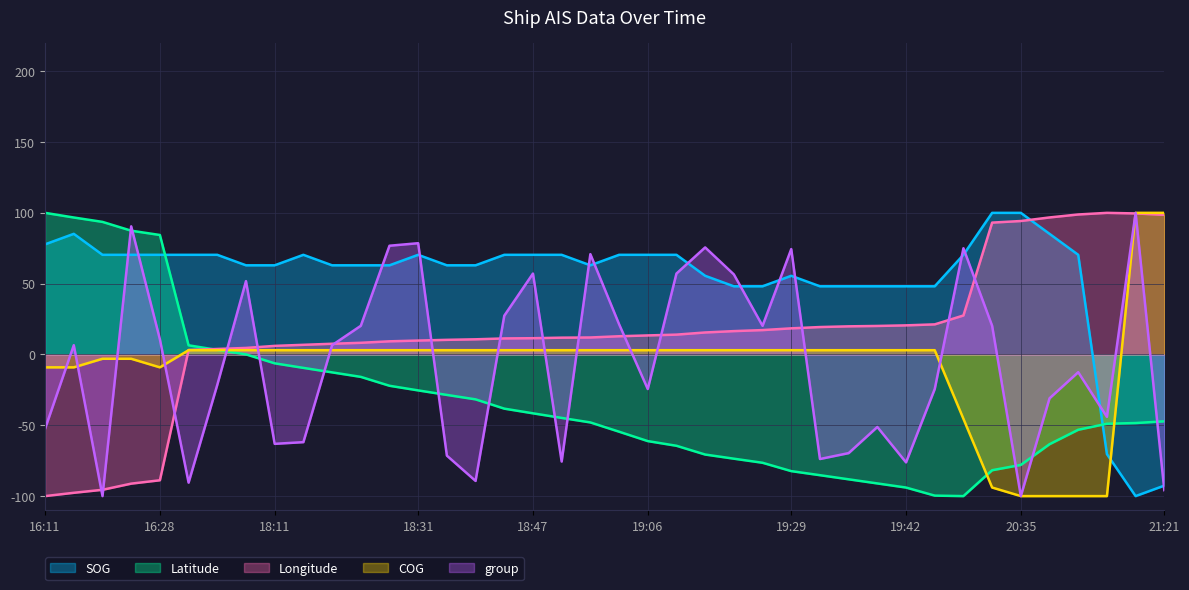

Reading left to right, list all the values displayed in this chart.

SOG: 16:11=77.8	16:14=85.2	16:18=70.4	16:24=70.4	16:28=70.4	17:58=70.4	18:01=70.4	18:05=63.0	18:11=63.0	18:14=70.4	18:18=63.0	18:21=63.0	18:27=63.0	18:31=70.4	18:34=63.0	18:37=63.0	18:44=70.4	18:47=70.4	18:50=70.4	18:53=63.0	19:00=70.4	19:06=70.4	19:10=70.4	19:16=55.6	19:20=48.1	19:23=48.1	19:29=55.6	19:33=48.1	19:36=48.1	19:39=48.1	19:42=48.1	19:49=48.1	19:52=70.4	20:32=100.0	20:35=100.0	20:48=85.2	20:58=70.4	21:05=-70.4	21:11=-100.0	21:21=-92.6
COG: 16:11=-9.1	16:14=-9.1	16:18=-3.0	16:24=-3.0	16:28=-9.1	17:58=3.0	18:01=3.0	18:05=3.0	18:11=3.0	18:14=3.0	18:18=3.0	18:21=3.0	18:27=3.0	18:31=3.0	18:34=3.0	18:37=3.0	18:44=3.0	18:47=3.0	18:50=3.0	18:53=3.0	19:00=3.0	19:06=3.0	19:10=3.0	19:16=3.0	19:20=3.0	19:23=3.0	19:29=3.0	19:33=3.0	19:36=3.0	19:39=3.0	19:42=3.0	19:49=3.0	19:52=-45.5	20:32=-93.9	20:35=-100.0	20:48=-100.0	20:58=-100.0	21:05=-100.0	21:11=100.0	21:21=100.0
Latitude: 16:11=100.0	16:14=96.7	16:18=93.6	16:24=87.4	16:28=84.4	17:58=6.5	18:01=3.2	18:05=0.1	18:11=-6.3	18:14=-9.5	18:18=-12.6	18:21=-15.8	18:27=-22.1	18:31=-25.4	18:34=-28.6	18:37=-31.7	18:44=-38.2	18:47=-41.6	18:50=-44.8	18:53=-48.0	19:00=-54.5	19:06=-61.2	19:10=-64.5	19:16=-70.7	19:20=-73.6	19:23=-76.5	19:29=-82.4	19:33=-85.2	19:36=-88.1	19:39=-91.1	19:42=-94.0	19:49=-99.7	19:52=-100.0	20:32=-81.7	20:35=-78.0	20:48=-63.4	20:58=-53.2	21:05=-48.9	21:11=-48.4	21:21=-47.2
Longitude: 16:11=-100.0	16:14=-97.7	16:18=-95.5	16:24=-91.2	16:28=-88.8	17:58=3.2	18:01=3.9	18:05=4.6	18:11=6.1	18:14=6.8	18:18=7.6	18:21=8.2	18:27=9.3	18:31=9.8	18:34=10.3	18:37=10.7	18:44=11.3	18:47=11.5	18:50=11.9	18:53=12.0	19:00=12.9	19:06=13.5	19:10=14.0	19:16=15.5	19:20=16.5	19:23=17.2	19:29=18.5	19:33=19.4	19:36=19.9	19:39=20.1	19:42=20.6	19:49=21.3	19:52=27.5	20:32=93.1	20:35=94.2	20:48=96.8	20:58=98.9	21:05=100.0	21:11=99.6	21:21=98.6
group: 16:11=-52.4	16:14=6.5	16:18=-100.0	16:24=90.5	16:28=10.7	17:58=-90.5	18:01=-21.4	18:05=51.8	18:11=-63.1	18:14=-61.9	18:18=6.5	18:21=20.2	18:27=76.8	18:31=78.6	18:34=-71.4	18:37=-89.3	18:44=27.4	18:47=57.1	18:50=-75.6	18:53=70.8	19:00=21.4	19:06=-24.4	19:10=57.1	19:16=75.6	19:20=56.5	19:23=20.2	19:29=74.4	19:33=-73.8	19:36=-69.6	19:39=-51.2	19:42=-76.2	19:49=-24.4	19:52=75.0	20:32=20.2	20:35=-100.0	20:48=-31.0	20:58=-12.5	21:05=-44.0	21:11=100.0	21:21=-95.8